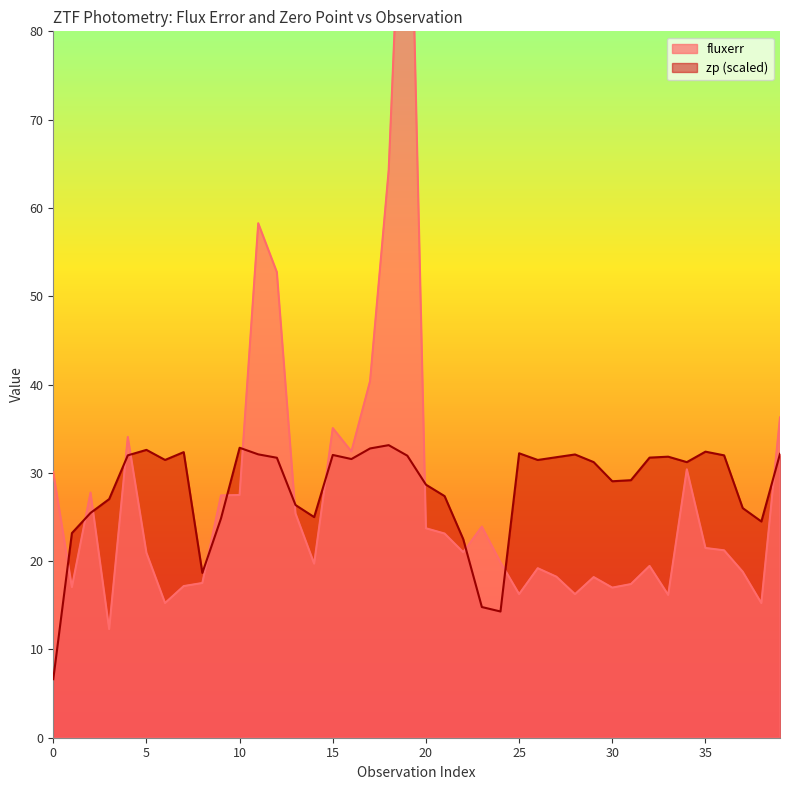

Which has a higher value, 30 or 36?

36